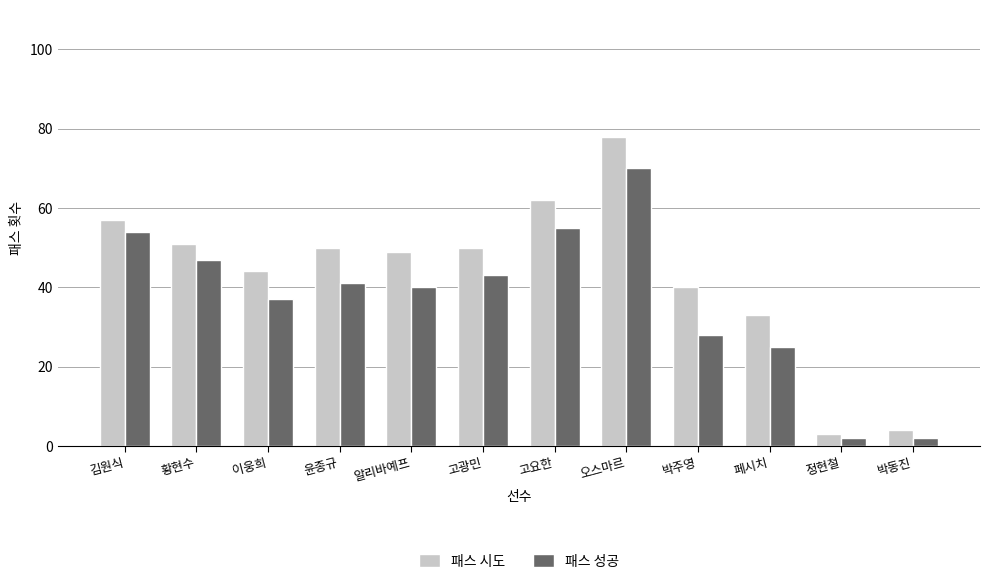

Rank the series at 윤종규 from highest to lowest value.

패스 시도, 패스 성공